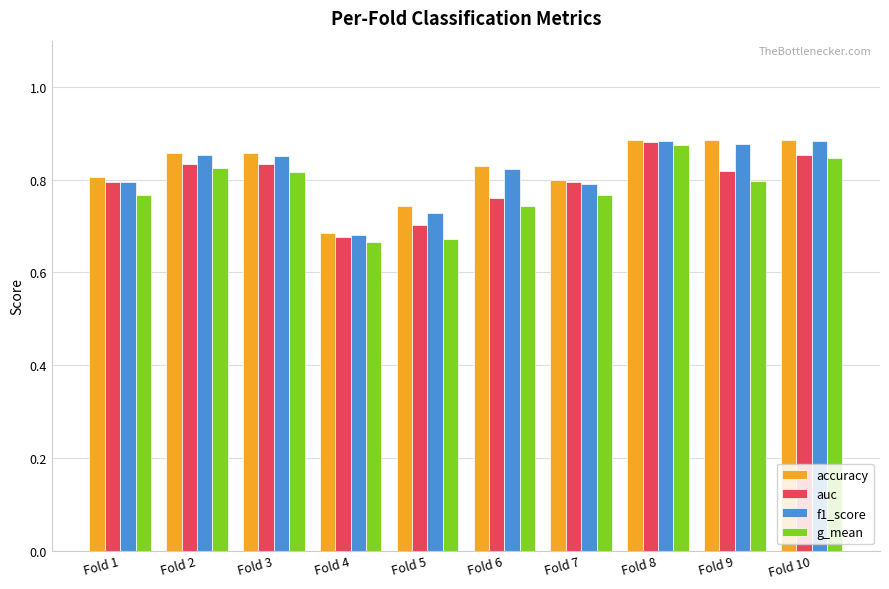

What is the total value across all series at Fold 5?

2.8